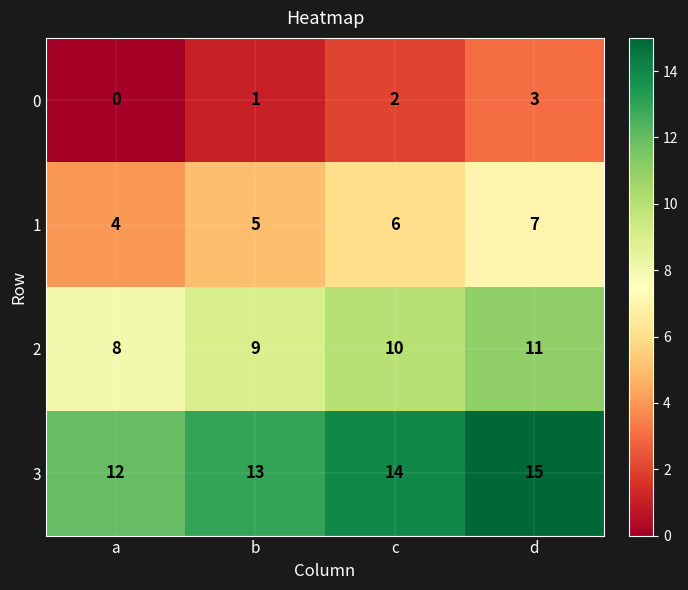

What is the sum of all 0 values?

6